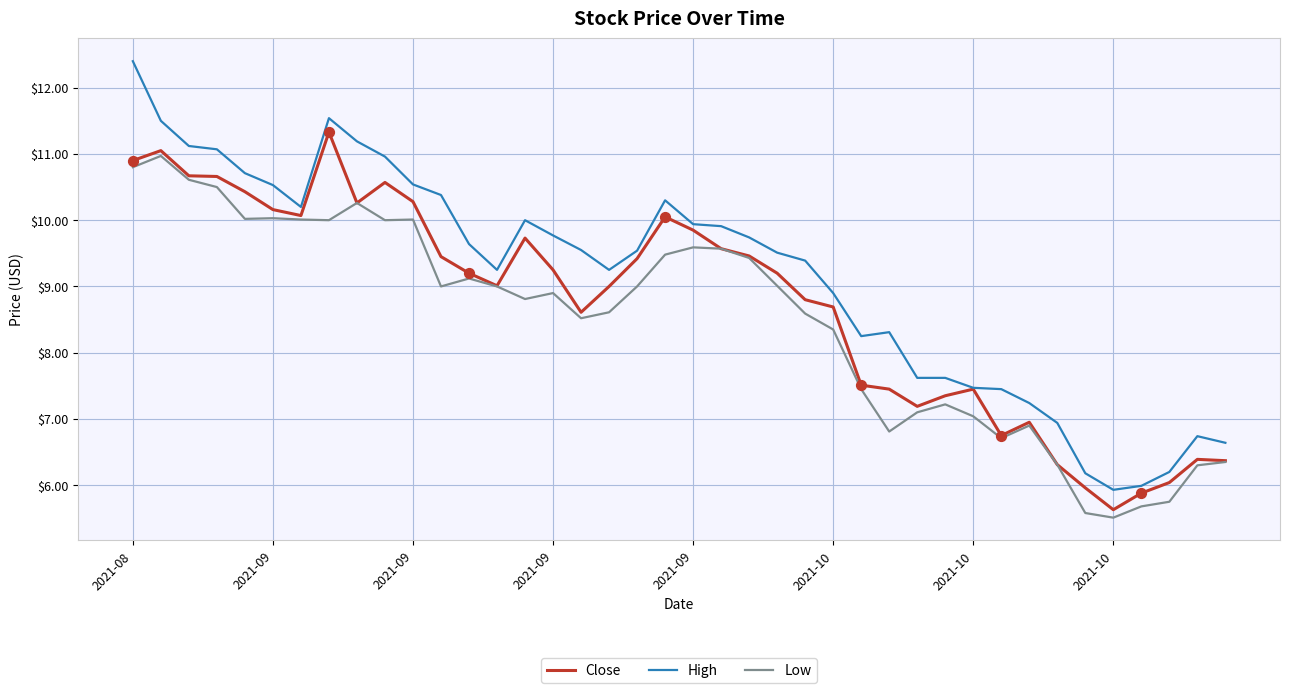

What are all the series names shown in the legend?

Close, High, Low